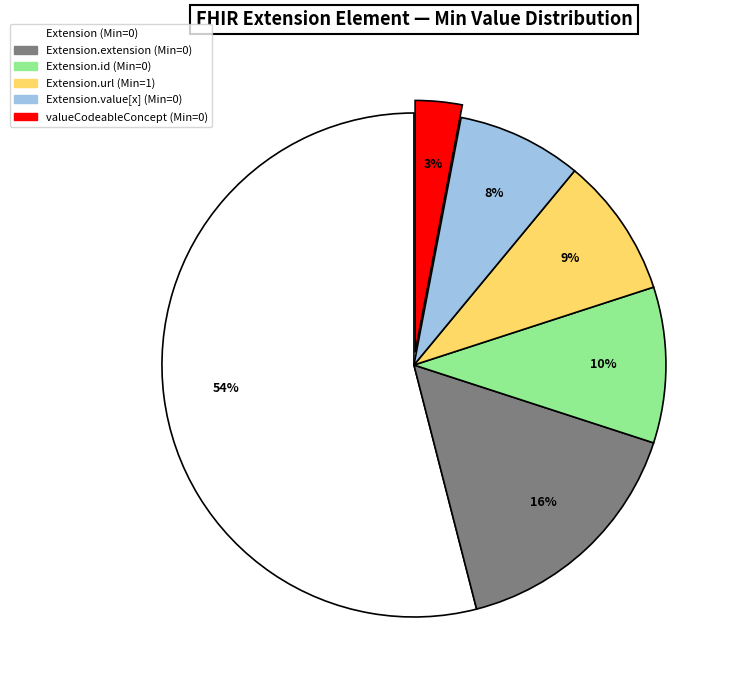

To the nearest percent, what is the difference between the largest and smallest slice percentages?

51%